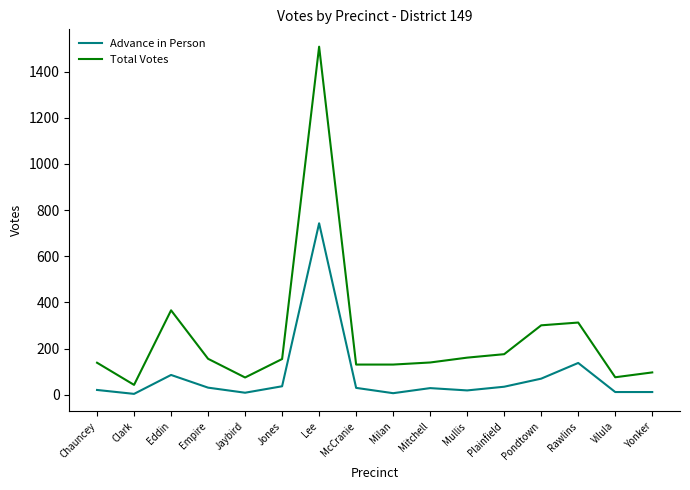

Which category has the highest value in the Advance in Person series?

Lee